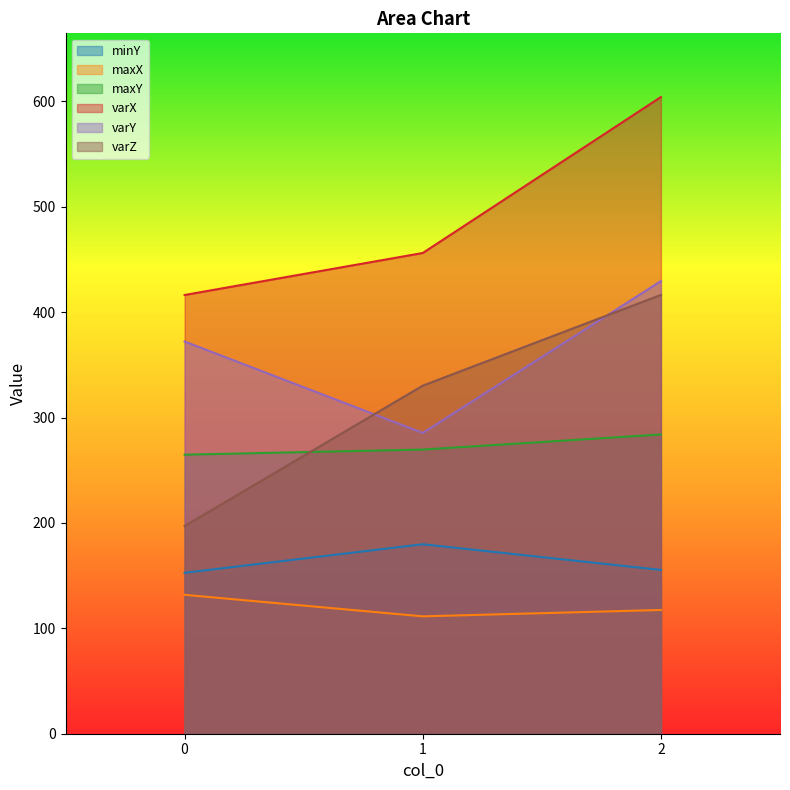

List the series in order of their peak value, highest first.

varX, varY, varZ, maxY, minY, maxX